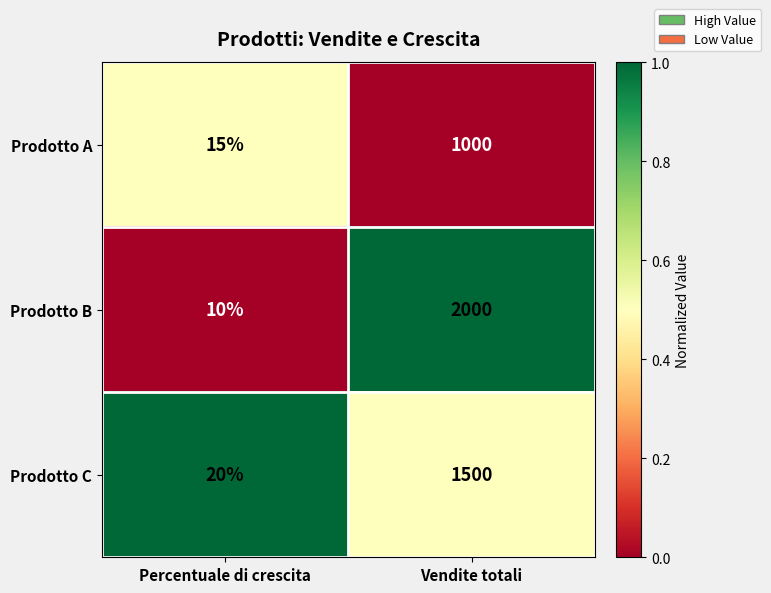

The Prodotto C series shows 30 at Percentuale di crescita. True or false?

False